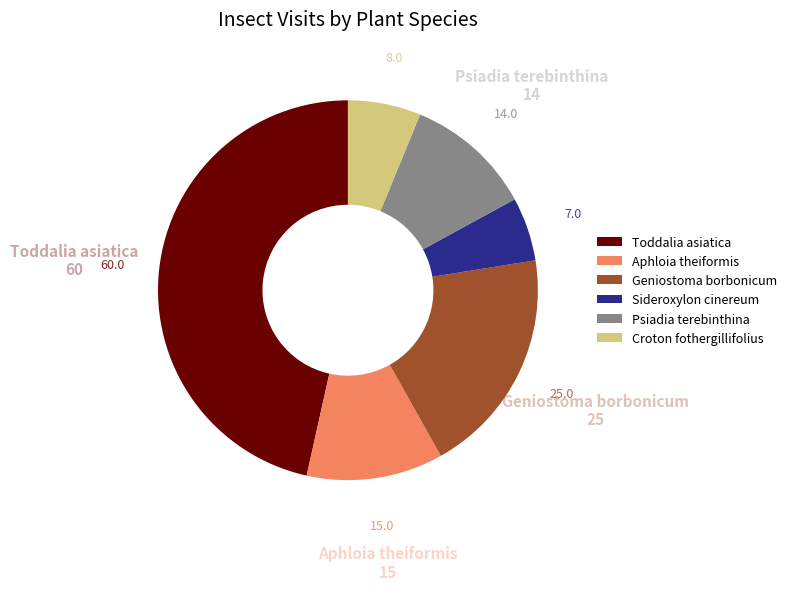

Which slice is the largest?

Toddalia asiatica